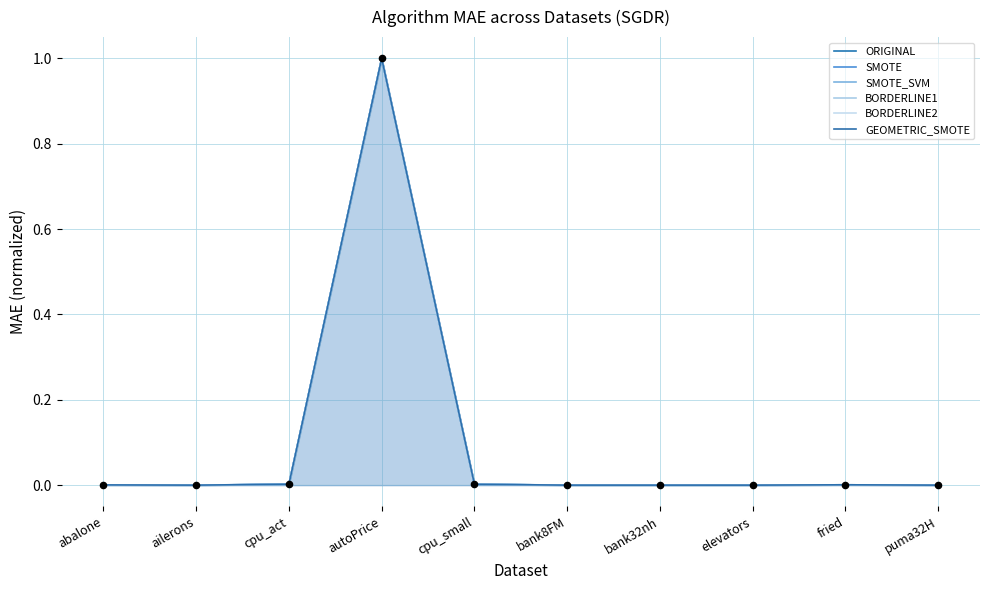

Which series has the largest total across all categories?

SMOTE